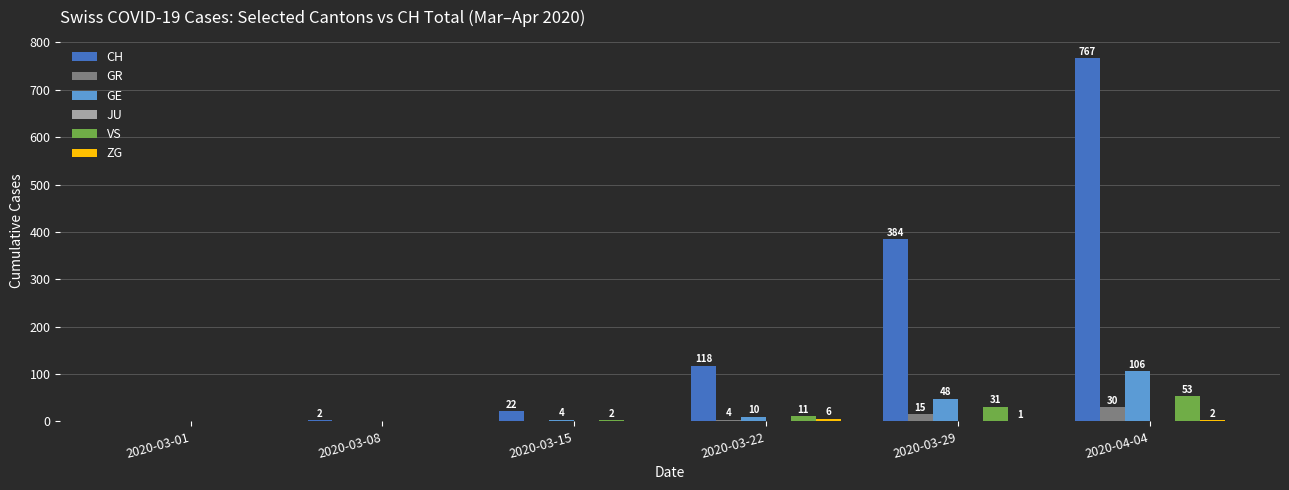

Are the bars horizontal?

No